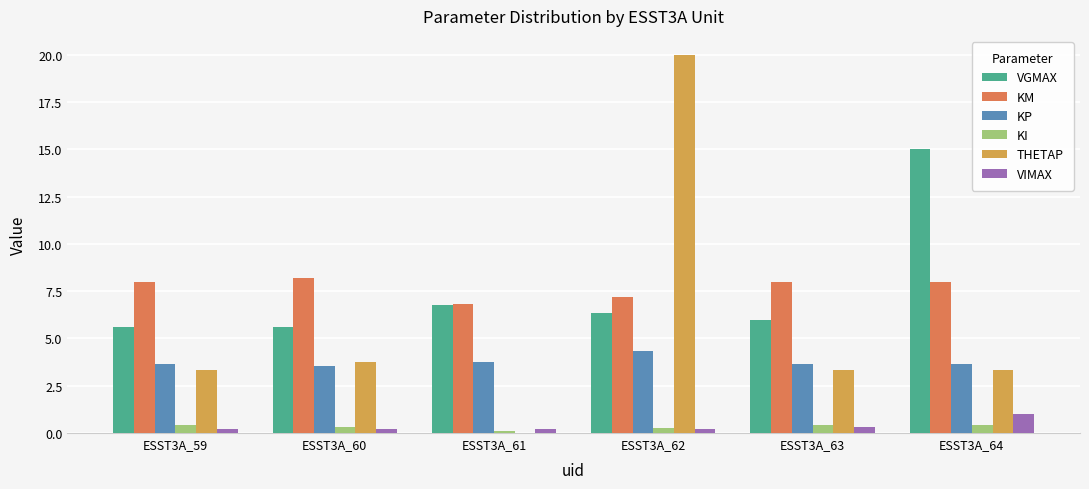

What is the sum of all VIMAX values?

2.1